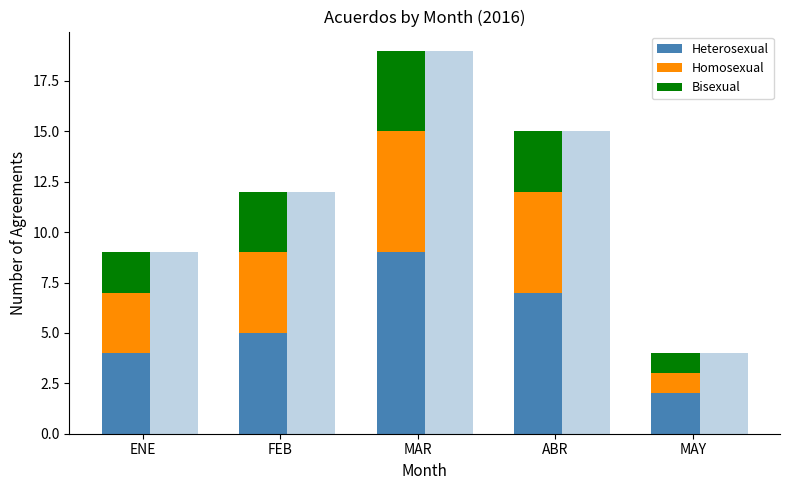

How many bars are there in each group?

3